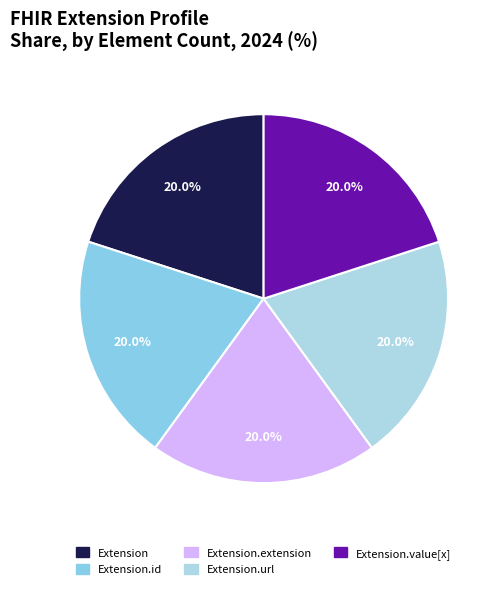

Rank the categories by value from highest to lowest.

Extension.id, Extension.url, Extension.value[x], Extension, Extension.extension